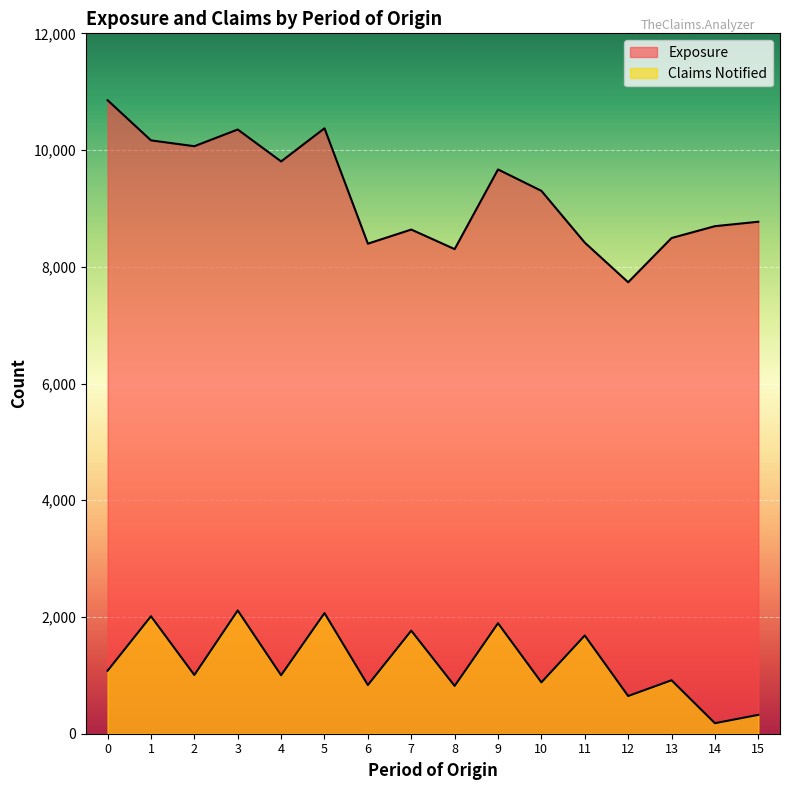

Reading left to right, transcribe all the data shown in this chart.

Exposure: 0=10854	1=10166	2=10066	3=10352	4=9805	5=10373	6=8396	7=8638	8=8303	9=9668	10=9301	11=8414	12=7735	13=8493	14=8696	15=8772
Claims Notified: 0=1079	1=2013	2=1006	3=2112	4=1002	5=2067	6=834	7=1766	8=819	9=1893	10=880	11=1683	12=646	13=916	14=180	15=323